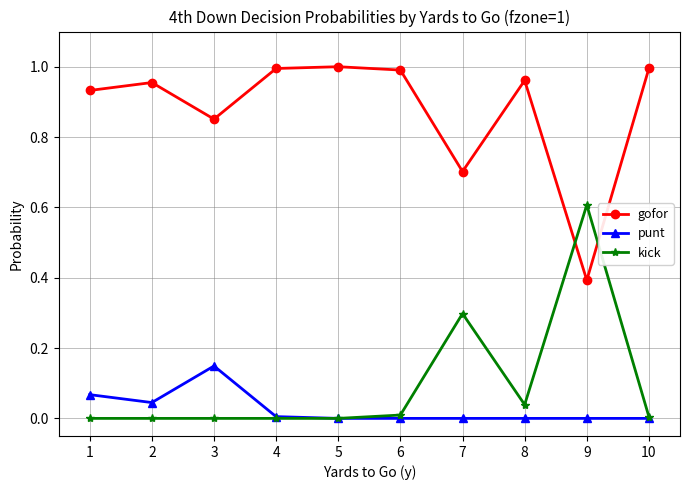

Rank the series by their maximum value, from highest to lowest.

gofor, kick, punt